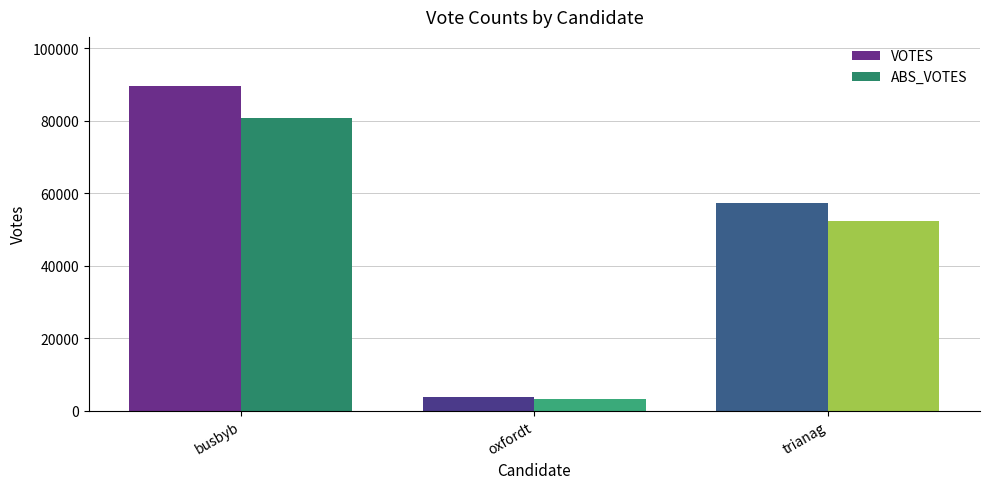

What is the maximum value shown in the chart?

89705